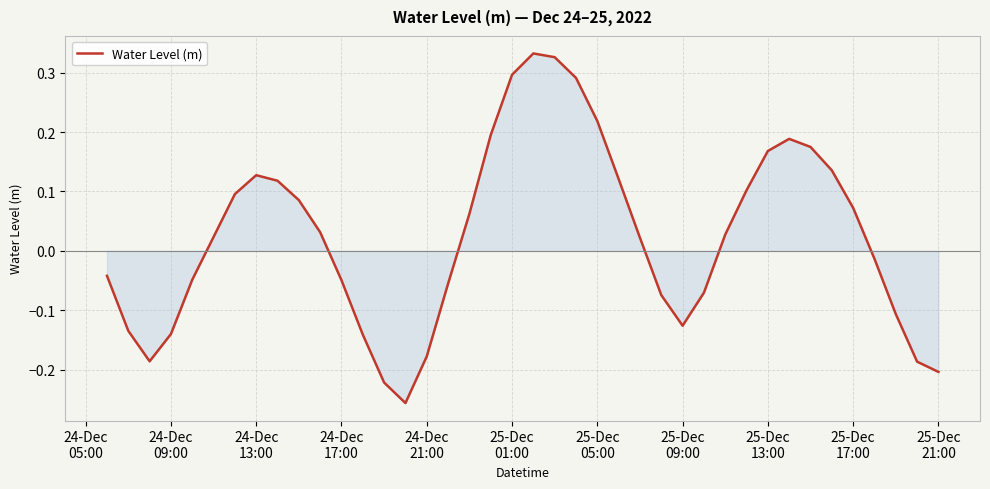

What is the difference between the maximum and minimum values?

0.6